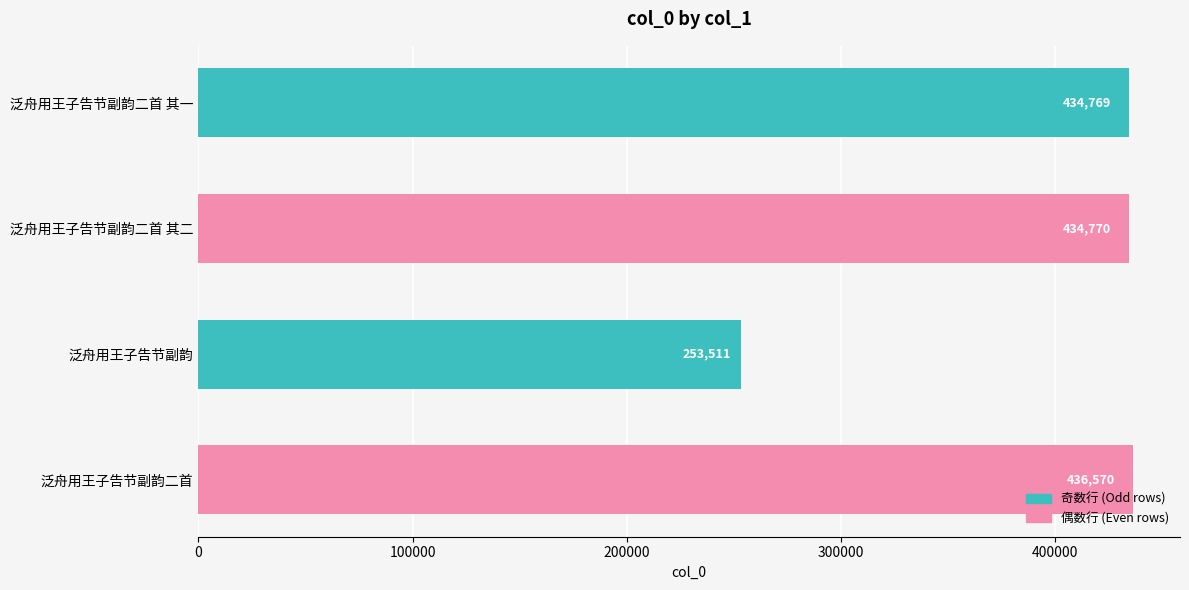

At which category does the chart reach its minimum across all series?

泛舟用王子告节副韵